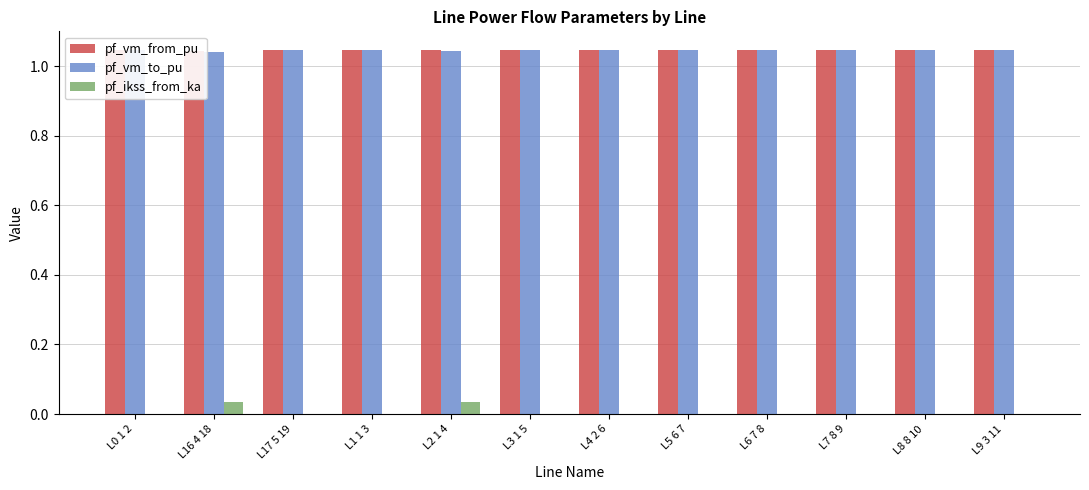

Reading right to left, list all the values displayed in this chart.

pf_vm_from_pu: L9 3 11=1.0	L8 8 10=1.0	L7 8 9=1.0	L6 7 8=1.0	L5 6 7=1.0	L4 2 6=1.0	L3 1 5=1.0	L2 1 4=1.0	L1 1 3=1.0	L17 5 19=1.0	L16 4 18=1.0	L0 1 2=1.0
pf_vm_to_pu: L9 3 11=1.0	L8 8 10=1.0	L7 8 9=1.0	L6 7 8=1.0	L5 6 7=1.0	L4 2 6=1.0	L3 1 5=1.0	L2 1 4=1.0	L1 1 3=1.0	L17 5 19=1.0	L16 4 18=1.0	L0 1 2=1.0
pf_ikss_from_ka: L9 3 11=0.0	L8 8 10=0.0	L7 8 9=0.0	L6 7 8=0.0	L5 6 7=0.0	L4 2 6=0.0	L3 1 5=0.0	L2 1 4=0.0	L1 1 3=0.0	L17 5 19=0.0	L16 4 18=0.0	L0 1 2=0.0